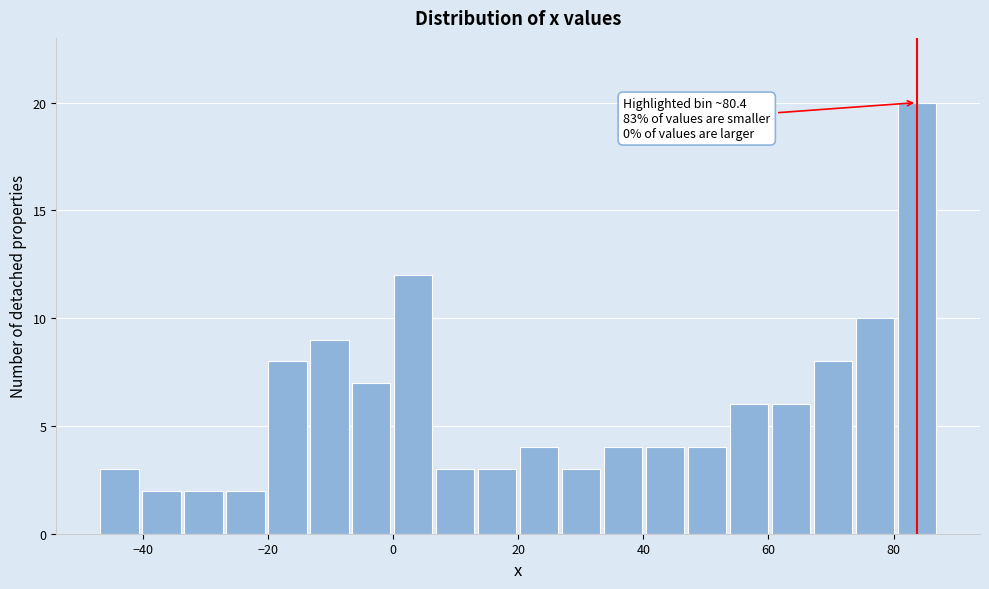

Around what value on the x-axis is the tallest bar? Give the approximate position of its centre, as read against the axis.

84